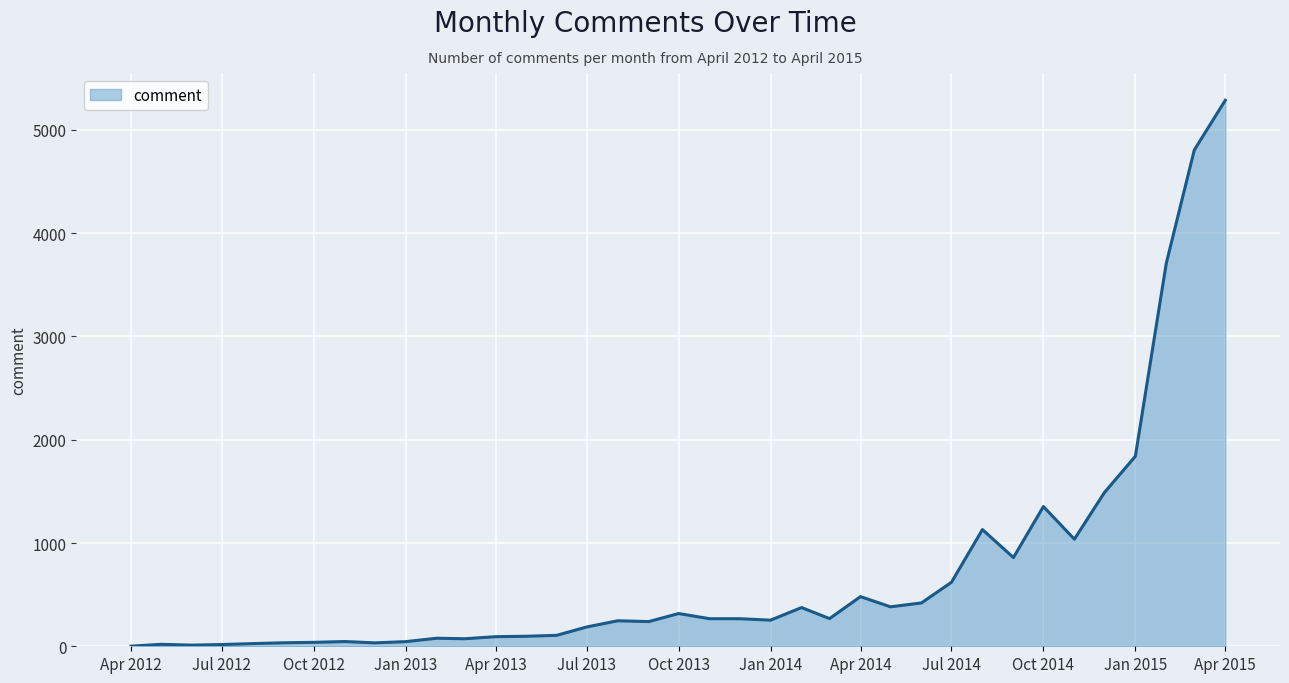

What is the greatest value displayed?

5287